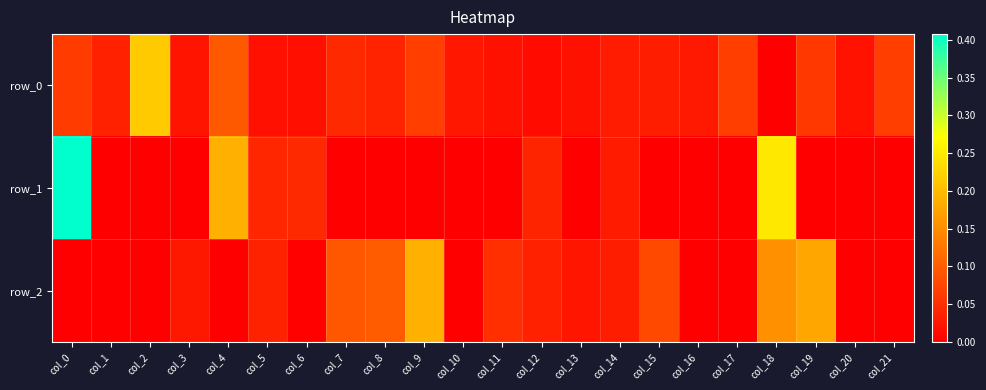

Where is row_1 nearest to the value 0?

col_1